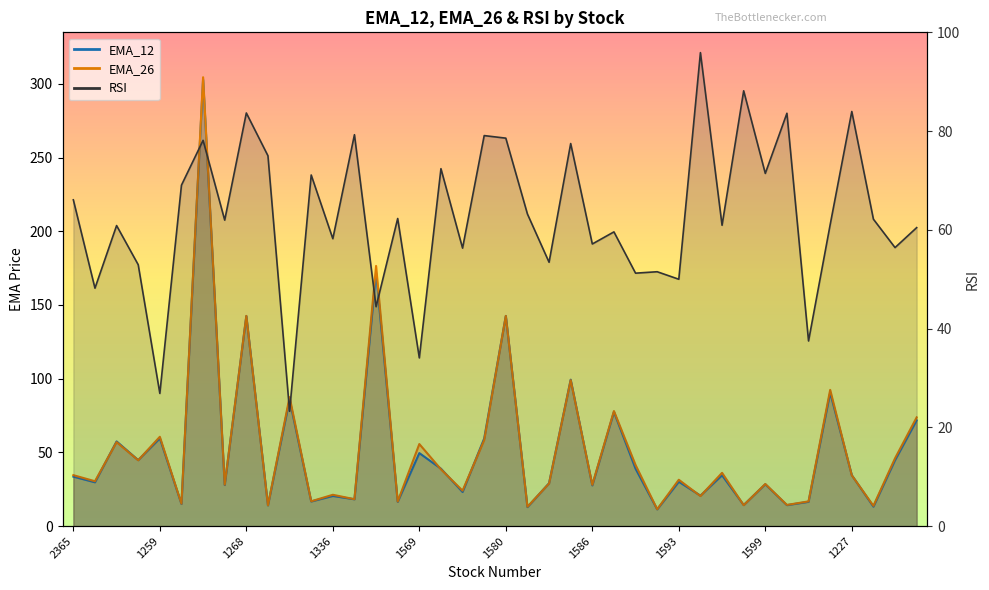

Reading left to right, what are all the values shown in this chart?

EMA_12: 33.6	29.8	57.5	44.8	59.6	15.0	302.9	27.9	142.5	14.1	85.8	16.7	20.5	18.2	171.9	16.5	49.6	39.0	23.2	59.4	142.6	12.9	29.1	99.4	27.6	77.5	39.0	11.4	30.1	20.7	34.5	14.3	28.4	14.2	16.5	90.6	34.6	13.2	44.8	71.8
EMA_26: 34.6	30.5	57.0	44.7	60.6	15.2	304.5	28.1	142.6	14.1	87.6	16.9	21.3	18.3	176.5	16.7	55.7	38.5	24.1	58.4	142.6	13.2	28.9	99.0	28.0	78.1	41.5	11.5	31.5	20.4	36.2	14.2	28.6	14.4	16.8	92.4	34.5	13.8	46.0	73.8
RSI: 66.1	48.2	60.9	52.9	26.9	69.0	78.1	62.0	83.7	75.0	23.3	71.1	58.2	79.3	44.4	62.3	34.1	72.4	56.3	79.1	78.6	63.2	53.4	77.5	57.1	59.6	51.2	51.5	50.0	95.9	60.9	88.2	71.4	83.6	37.5	61.0	84.0	62.2	56.4	60.5